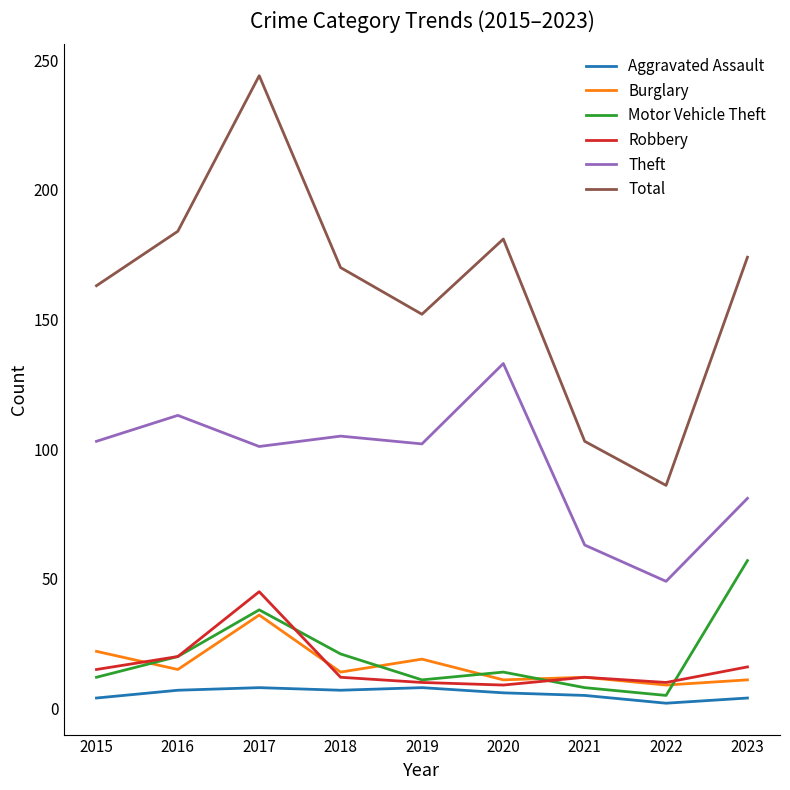

Which series has the largest total across all categories?

Total